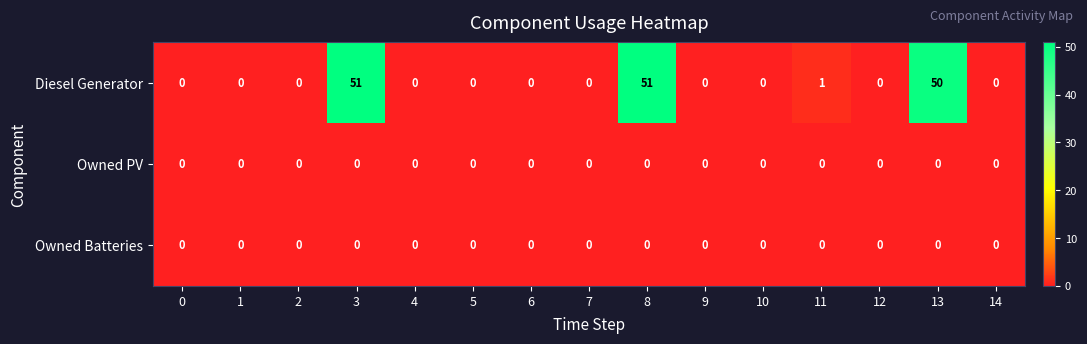

Which series has the largest total across all categories?

Diesel Generator